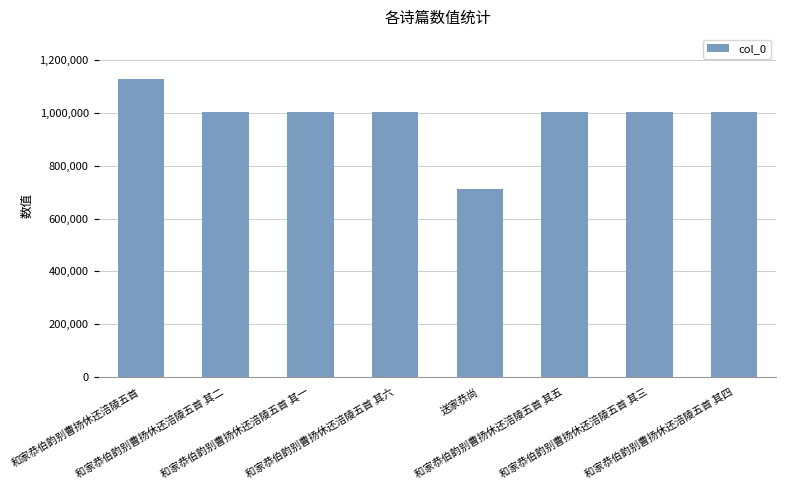

At which category does the chart reach its peak across all series?

和家恭伯韵别曹扬休还涪陵五首